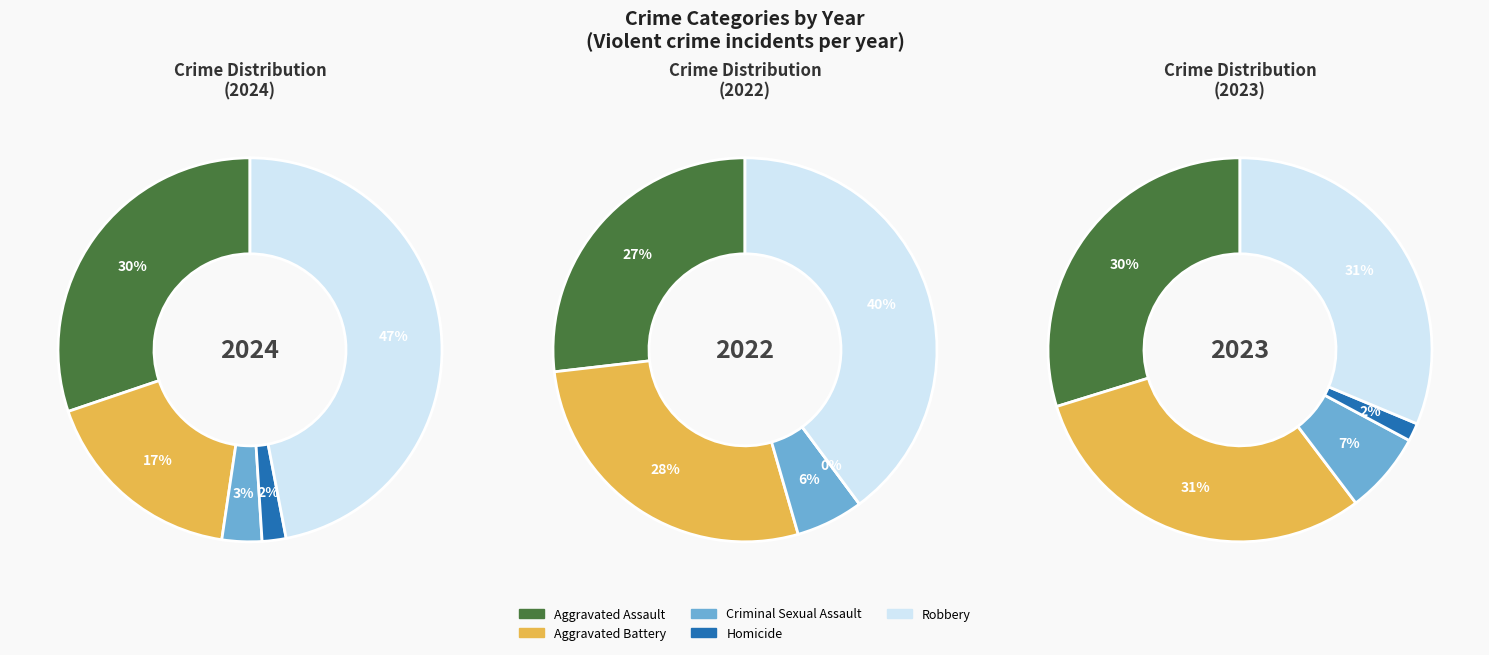

Which slice is the smallest?

Homicide